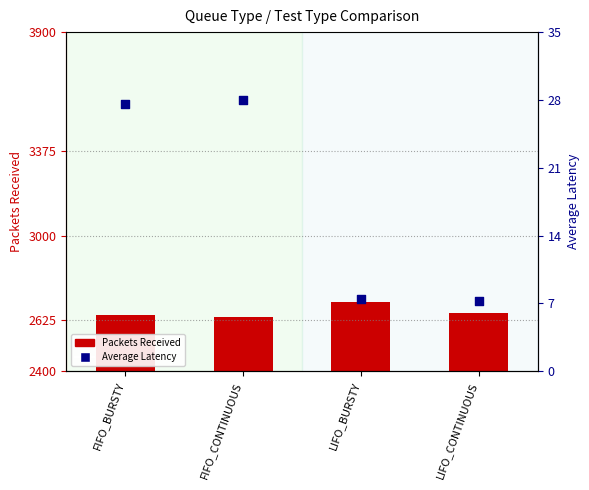

Which series reaches the minimum Y coordinate?

Average Latency